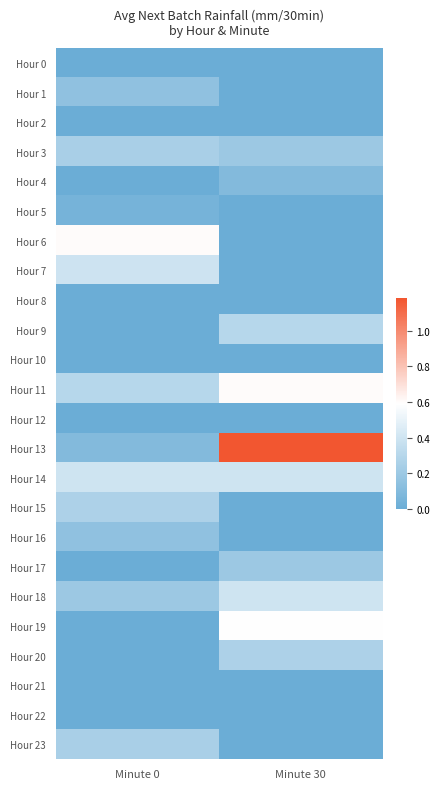

Reading left to right, extract all data points from this chart.

Hour 0: Minute 0=0.0	Minute 30=0.0
Hour 1: Minute 0=0.1	Minute 30=0.0
Hour 2: Minute 0=0.0	Minute 30=0.0
Hour 3: Minute 0=0.2	Minute 30=0.2
Hour 4: Minute 0=0.0	Minute 30=0.1
Hour 5: Minute 0=0.1	Minute 30=0.0
Hour 6: Minute 0=0.6	Minute 30=0.0
Hour 7: Minute 0=0.4	Minute 30=0.0
Hour 8: Minute 0=0.0	Minute 30=0.0
Hour 9: Minute 0=0.0	Minute 30=0.3
Hour 10: Minute 0=0.0	Minute 30=0.0
Hour 11: Minute 0=0.3	Minute 30=0.6
Hour 12: Minute 0=0.0	Minute 30=0.0
Hour 13: Minute 0=0.1	Minute 30=1.2
Hour 14: Minute 0=0.4	Minute 30=0.4
Hour 15: Minute 0=0.3	Minute 30=0.0
Hour 16: Minute 0=0.1	Minute 30=0.0
Hour 17: Minute 0=0.0	Minute 30=0.2
Hour 18: Minute 0=0.2	Minute 30=0.4
Hour 19: Minute 0=0.0	Minute 30=0.6
Hour 20: Minute 0=0.0	Minute 30=0.3
Hour 21: Minute 0=0.0	Minute 30=0.0
Hour 22: Minute 0=0.0	Minute 30=0.0
Hour 23: Minute 0=0.2	Minute 30=0.0